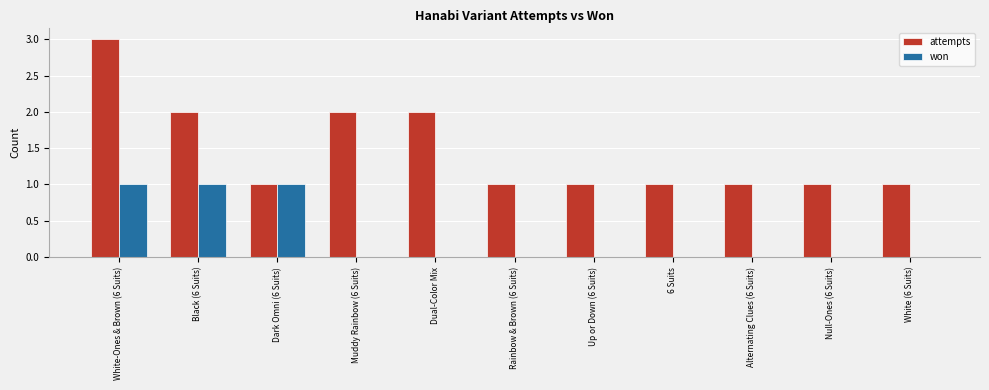

Is the value of attempts at Dark Omni (6 Suits) greater than the value of won at Null-Ones (6 Suits)?

Yes